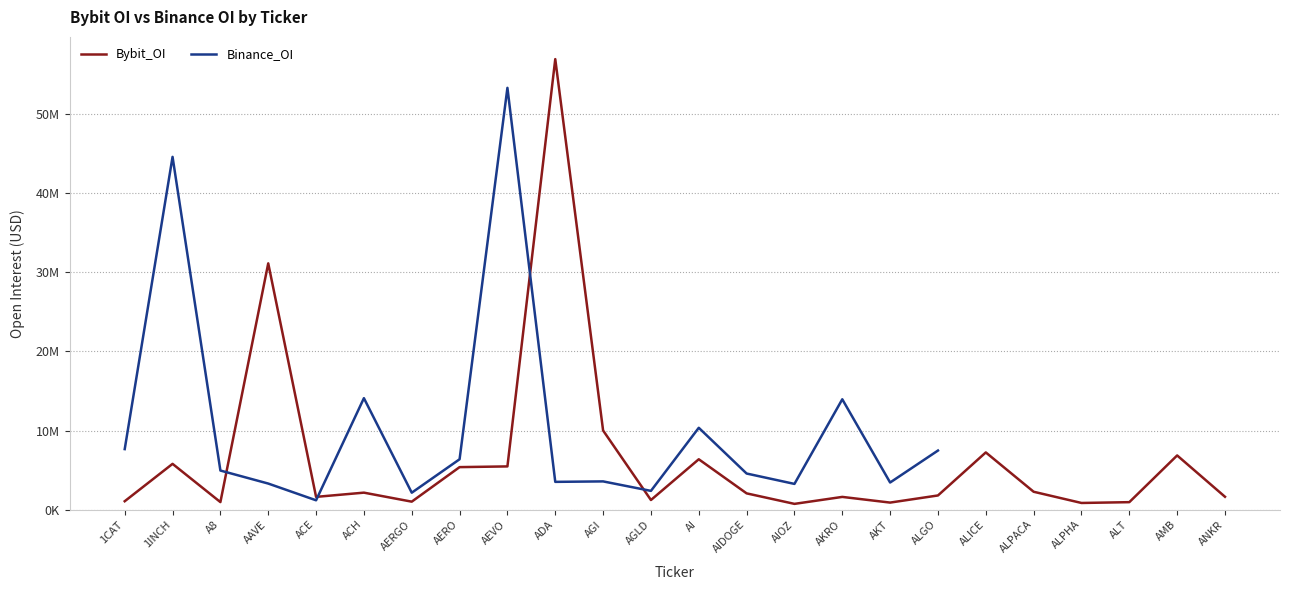

Reading left to right, extract all data points from this chart.

1063077	5787255	952673	31134228	1613315	2147266	1008051	5373989	5464803	56954833	10005792	1215336	6368247	2056752	728687	1609021	890812	1792204	7233287	2260935	842932	945219	6851311	1626519